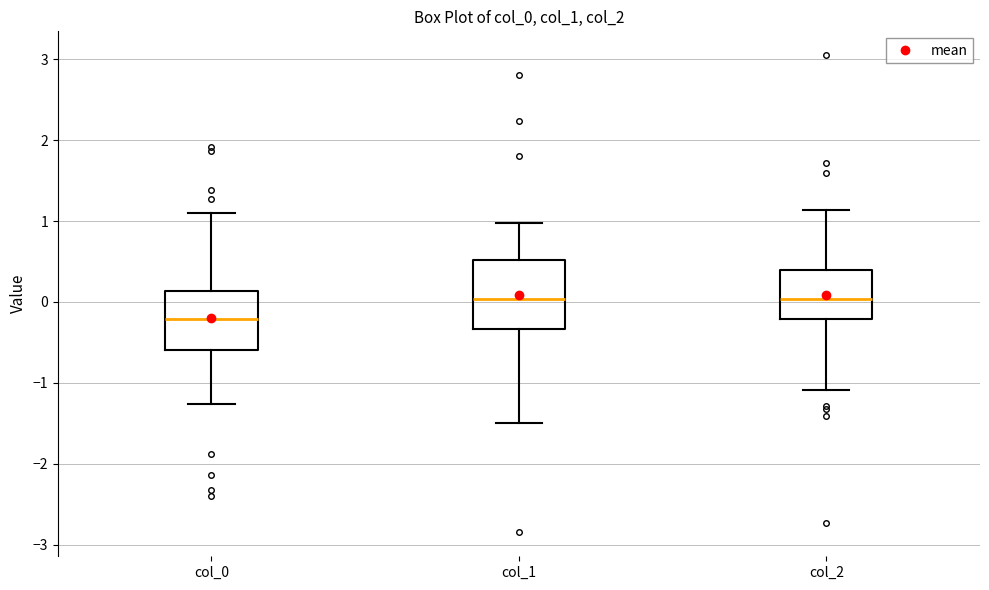

Which box has the lowest median line?

col_0